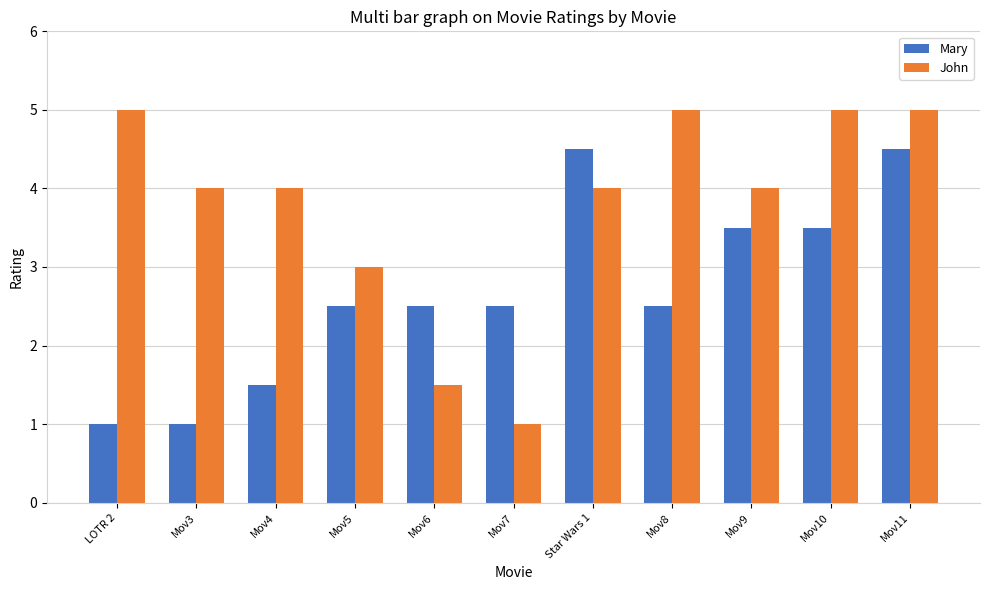

What is the sum of the John values at Star Wars 1 and LOTR 2?

9.0